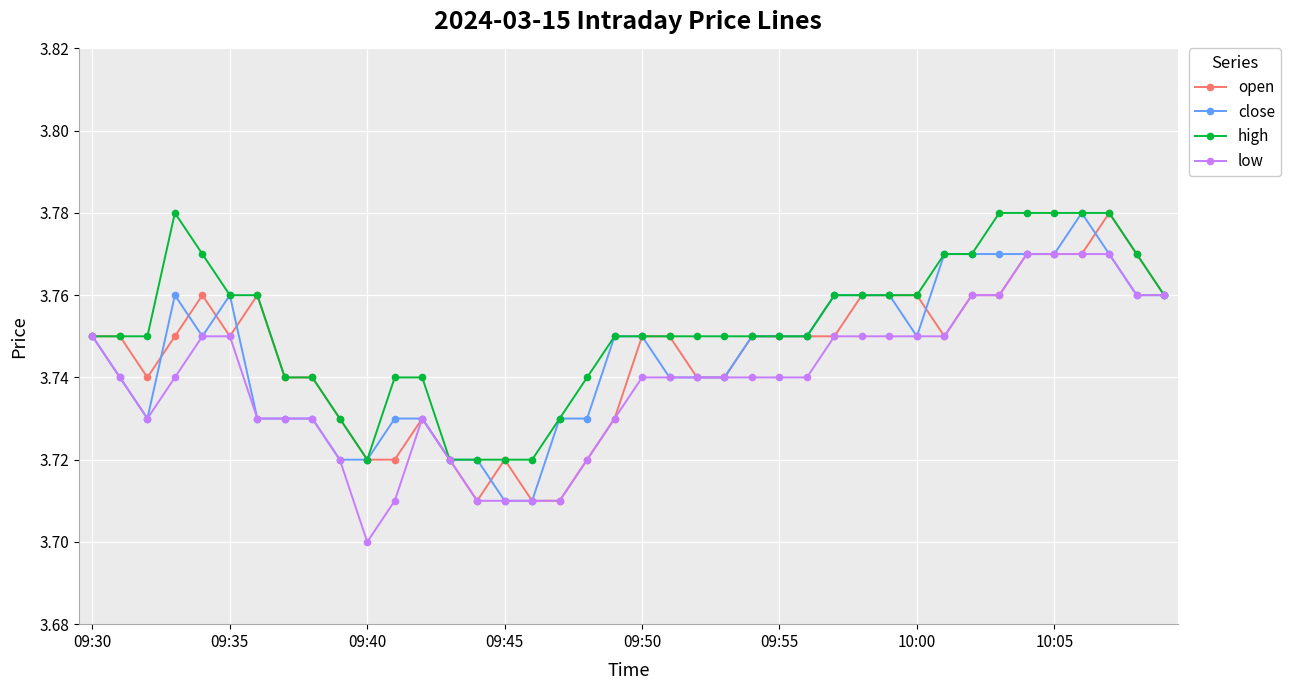

At how many categories does at least one series exceed 3?

40